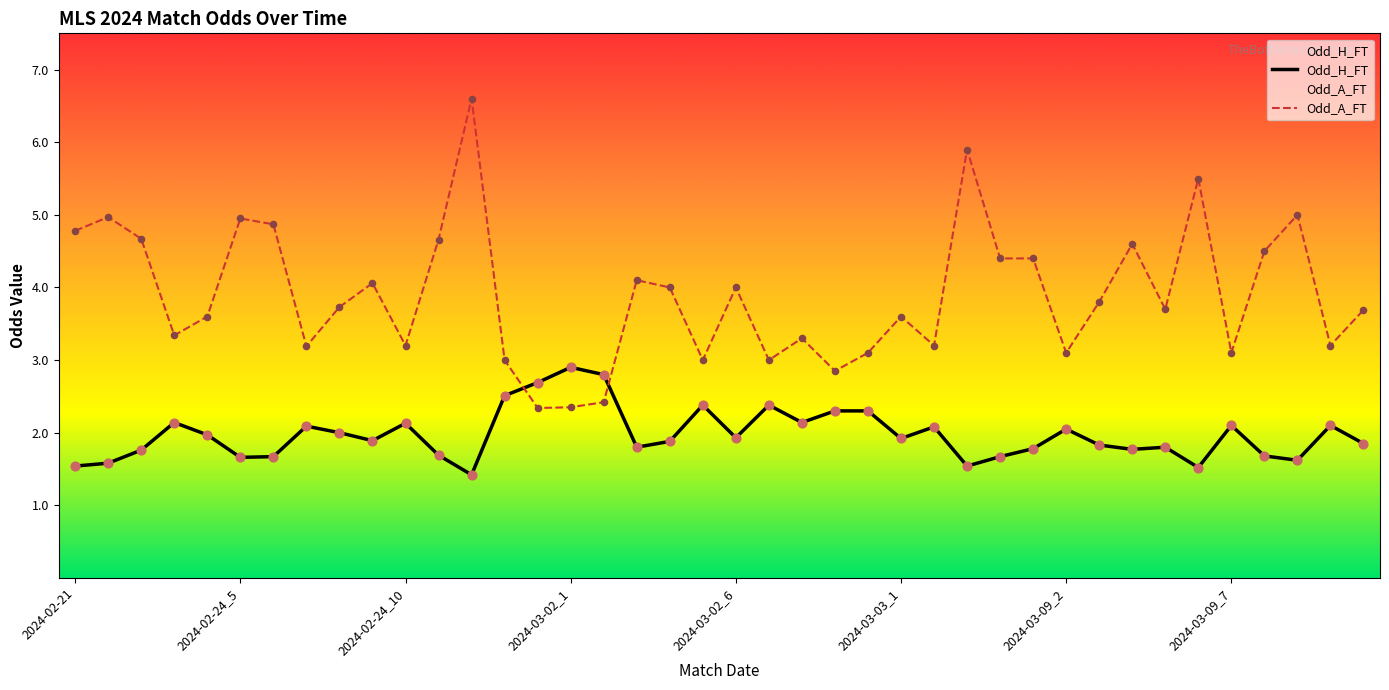

At which category is the sum across all series the highest?

12